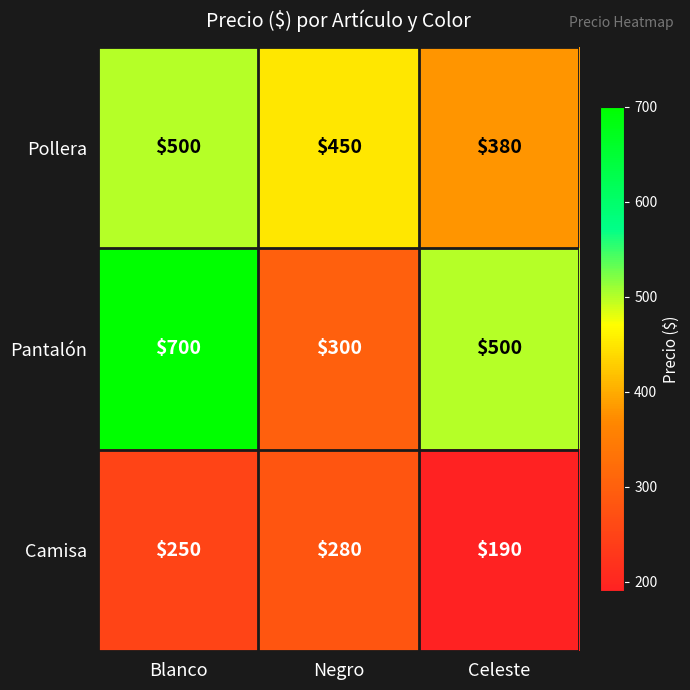

At which label does Pantalón first exceed 500?

Blanco